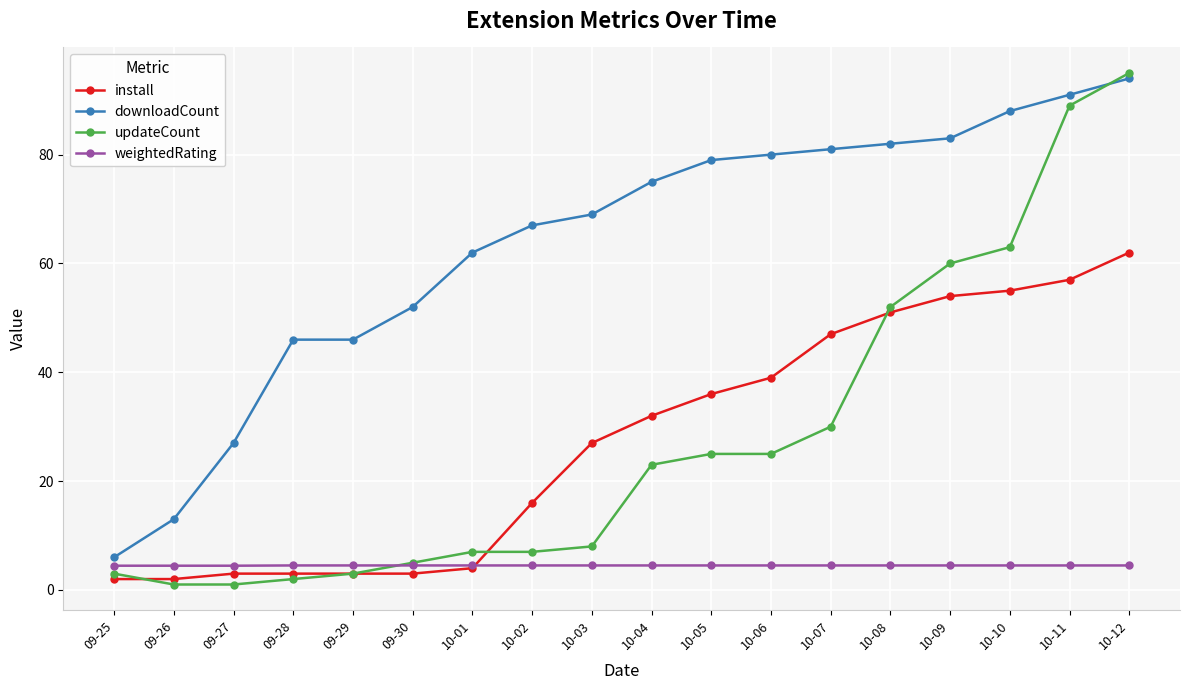

True or false: install and downloadCount cross at least once.

False